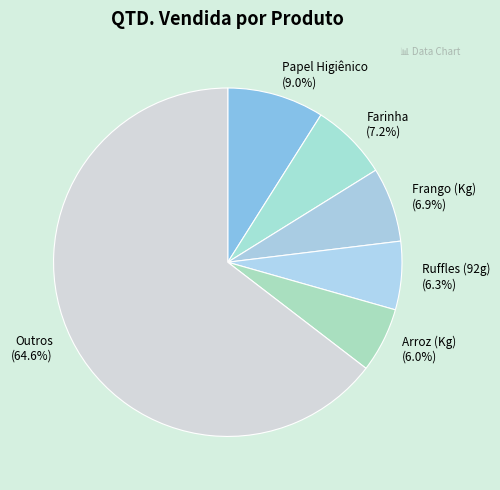

What is the ratio of the value at Frango (Kg) (6.9%) to the value at Farinha (7.2%)?

1.0